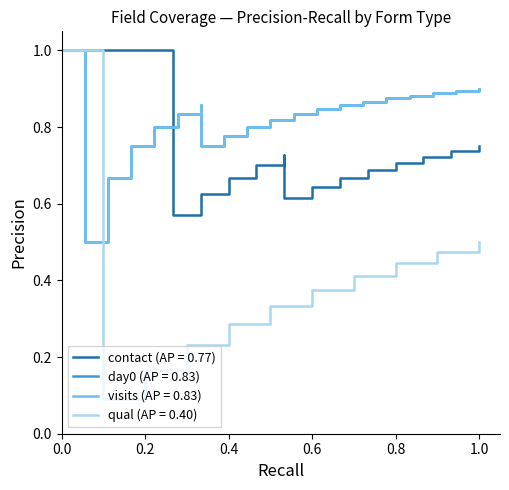

At how many categories does at least one series exceed 0?

20